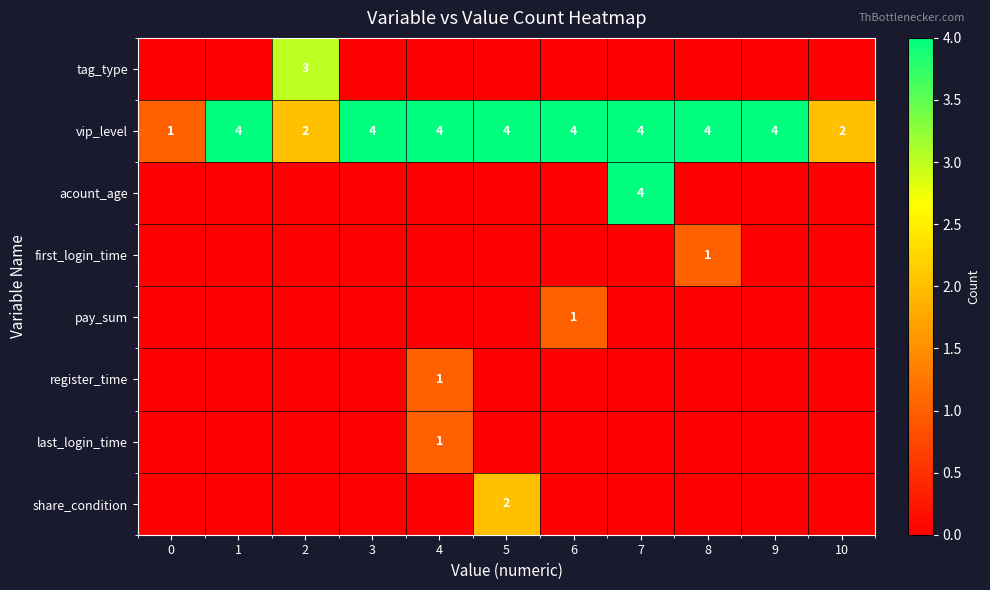

What is the approximate value of vip_level at 8?

4